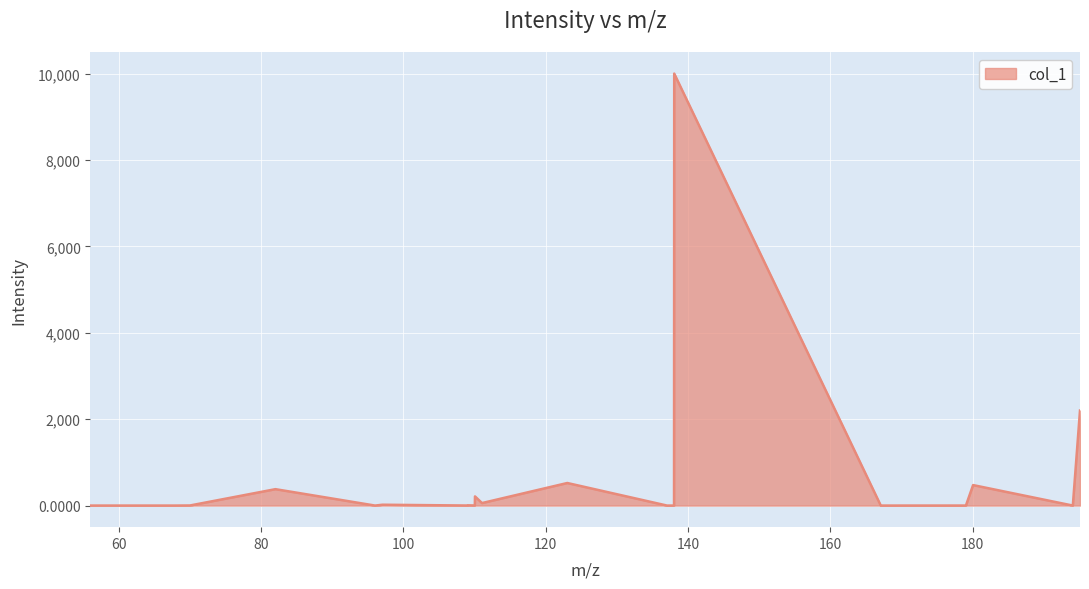

What is the maximum value shown in the chart?

10000.0